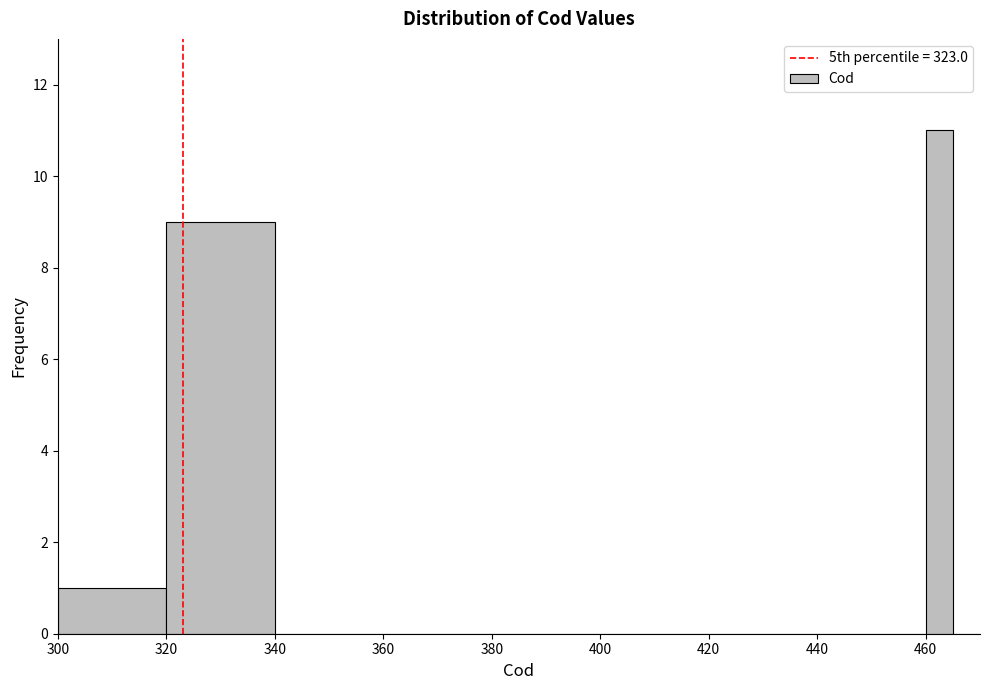

Read against the x-axis, roughly where is the centre of the tallest bar?

462